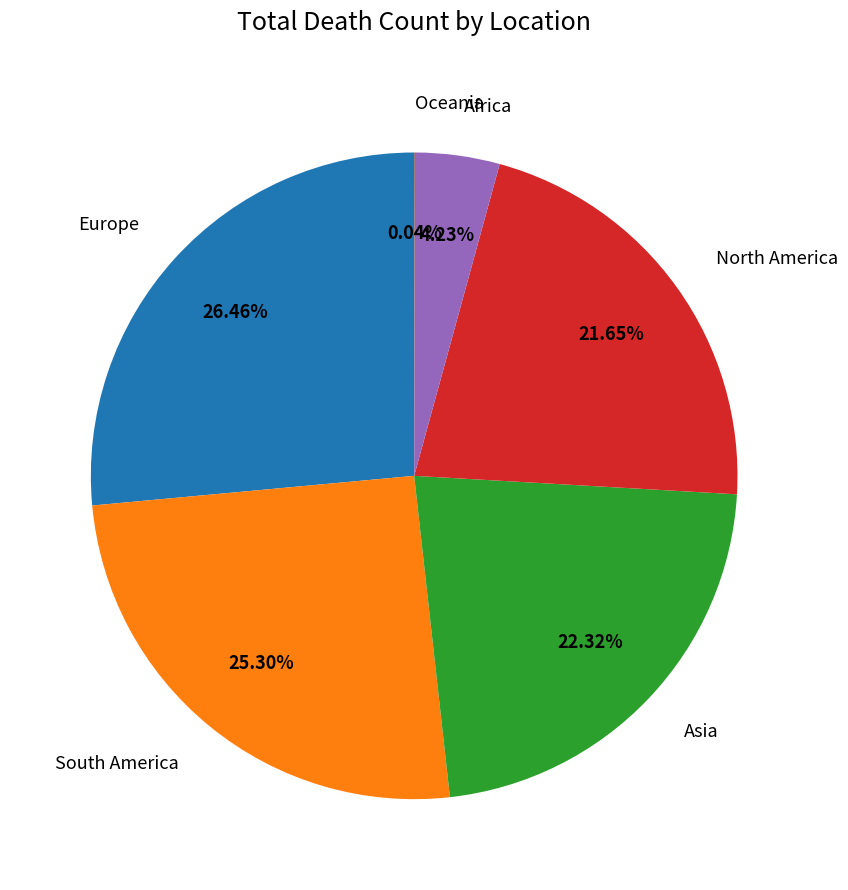

What is the largest slice in the pie chart?

Europe